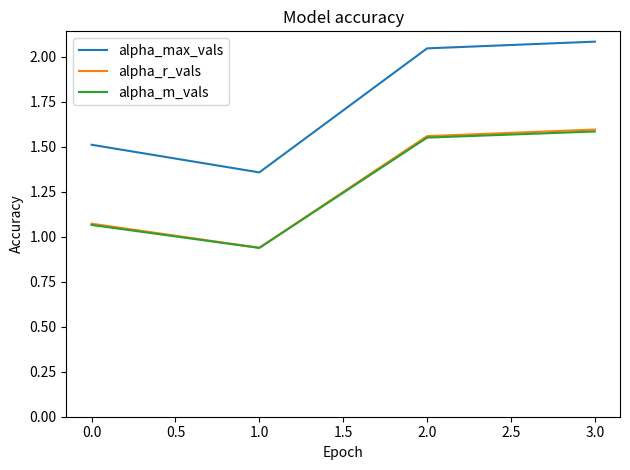

The value of alpha_m_vals at 3.0 is 1.6. True or false?

True